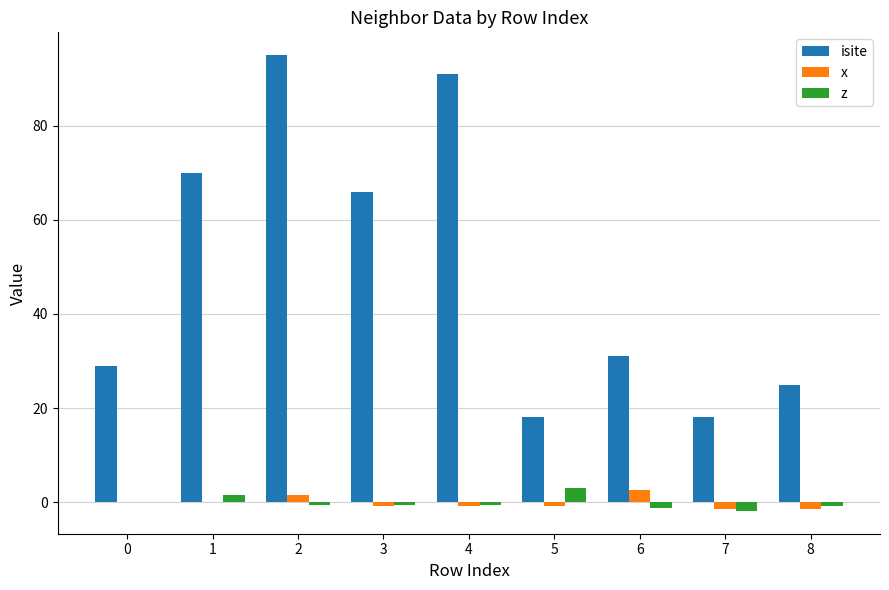

The isite series shows 32.9 at 8. True or false?

False